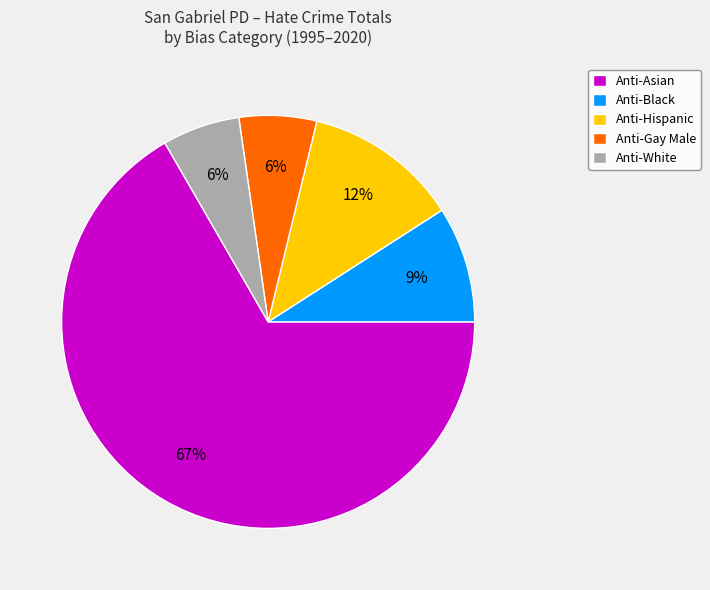

What percentage is the Anti-Gay Male slice, to the nearest percent?

6%